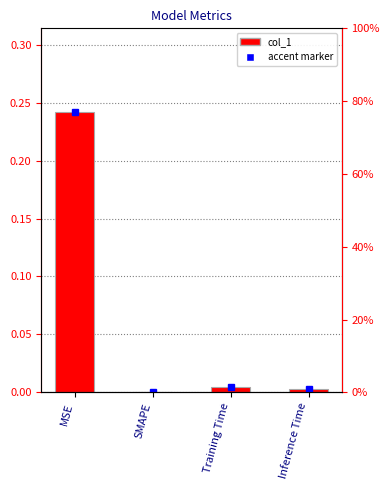

The value at Inference Time is 0.0. True or false?

True